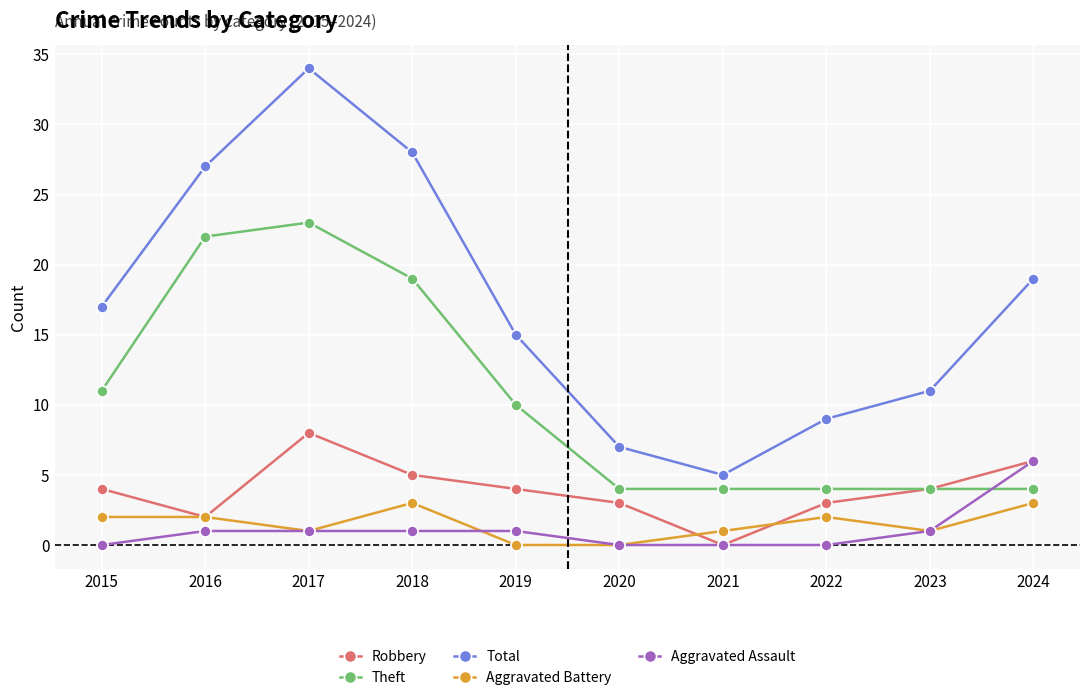

Reading left to right, transcribe all the data shown in this chart.

Robbery: 2015=4	2016=2	2017=8	2018=5	2019=4	2020=3	2021=0	2022=3	2023=4	2024=6
Theft: 2015=11	2016=22	2017=23	2018=19	2019=10	2020=4	2021=4	2022=4	2023=4	2024=4
Total: 2015=17	2016=27	2017=34	2018=28	2019=15	2020=7	2021=5	2022=9	2023=11	2024=19
Aggravated Battery: 2015=2	2016=2	2017=1	2018=3	2019=0	2020=0	2021=1	2022=2	2023=1	2024=3
Aggravated Assault: 2015=0	2016=1	2017=1	2018=1	2019=1	2020=0	2021=0	2022=0	2023=1	2024=6